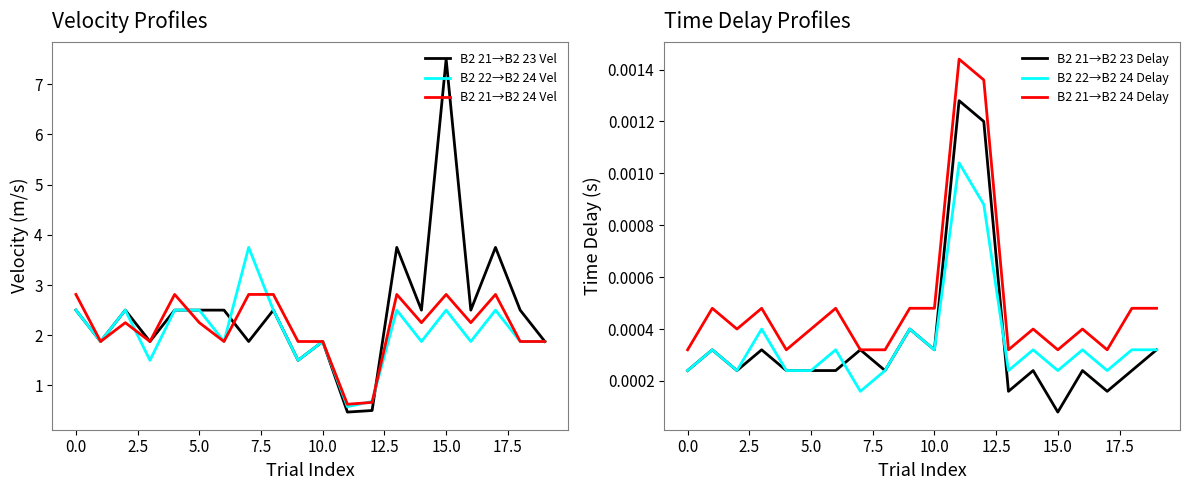

What is the difference between the B2 21→B2 24 Vel values at 15.0 and 10.0?

0.9